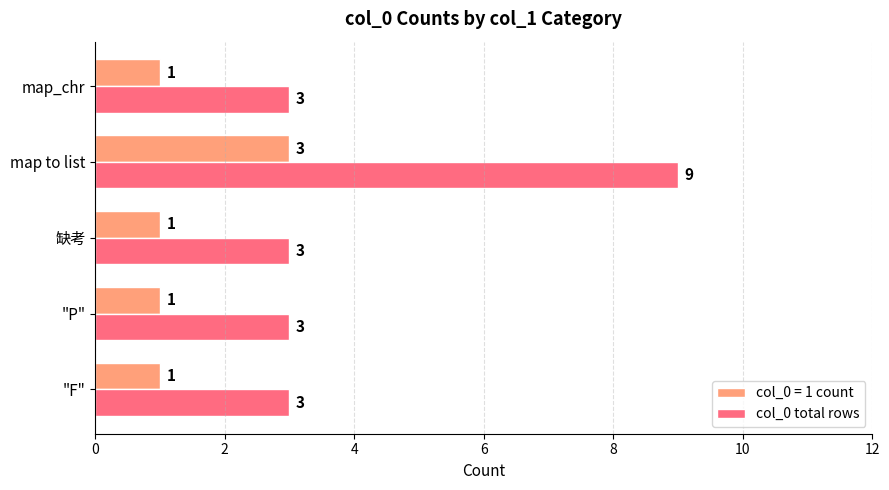

What is the difference between the maximum and minimum values in the col_0 total rows series?

6